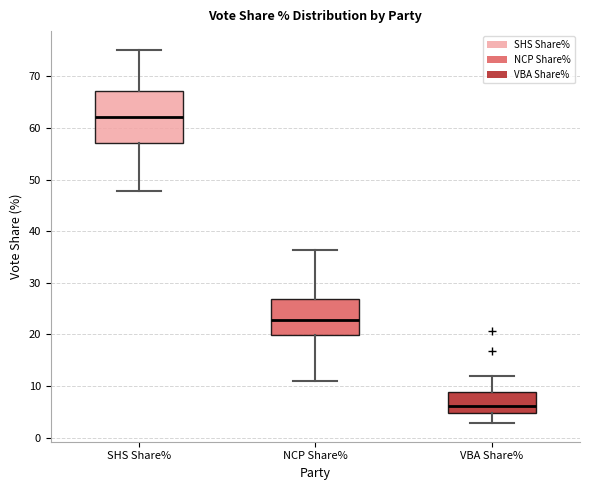

Reading left to right, transcribe this box plot: for each box, give where its median line is, the range the box spans, and where its two whiskers end, as read against the y-axis. The values are not printed on the chart, so give them approximately, as read against the axis.

SHS Share%: median 62, box 57 to 67, whiskers 48 to 75
NCP Share%: median 23, box 20 to 27, whiskers 11 to 36
VBA Share%: median 6, box 5 to 9, whiskers 3 to 12